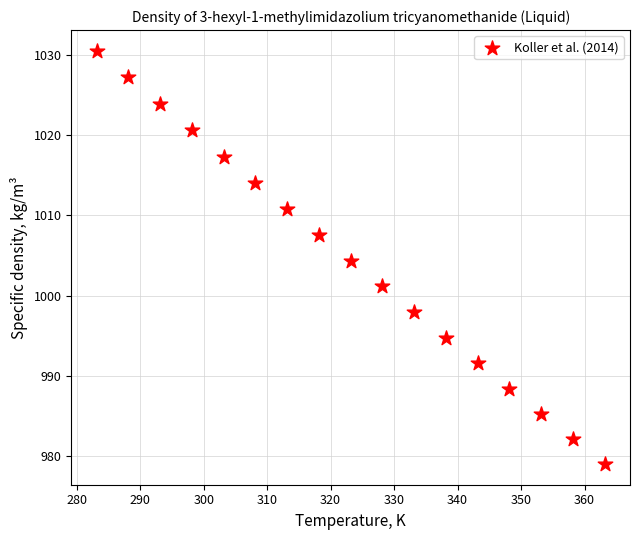

What is the range of Y values (max minus min)?

51.6